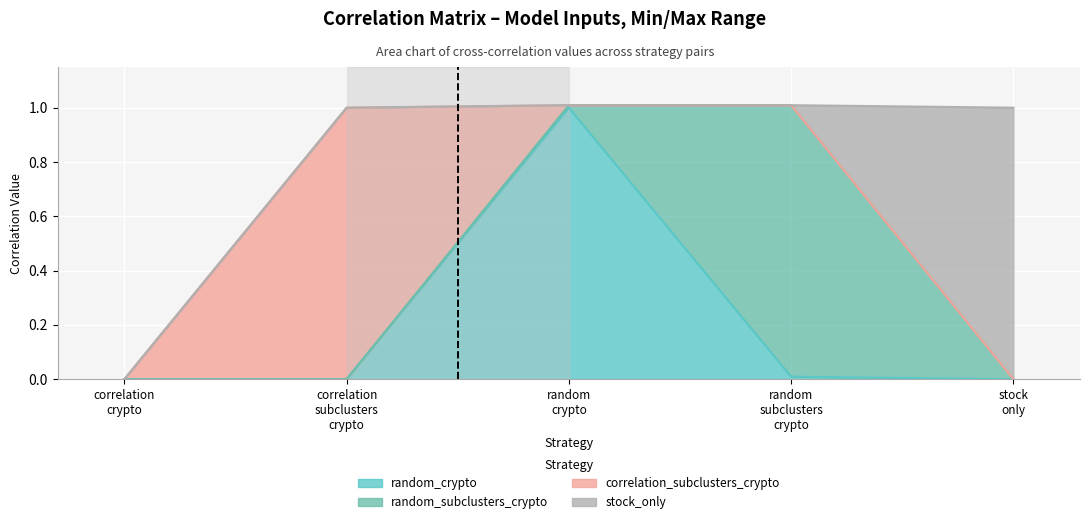

At which label does random_crypto reach its minimum?

correlation_crypto